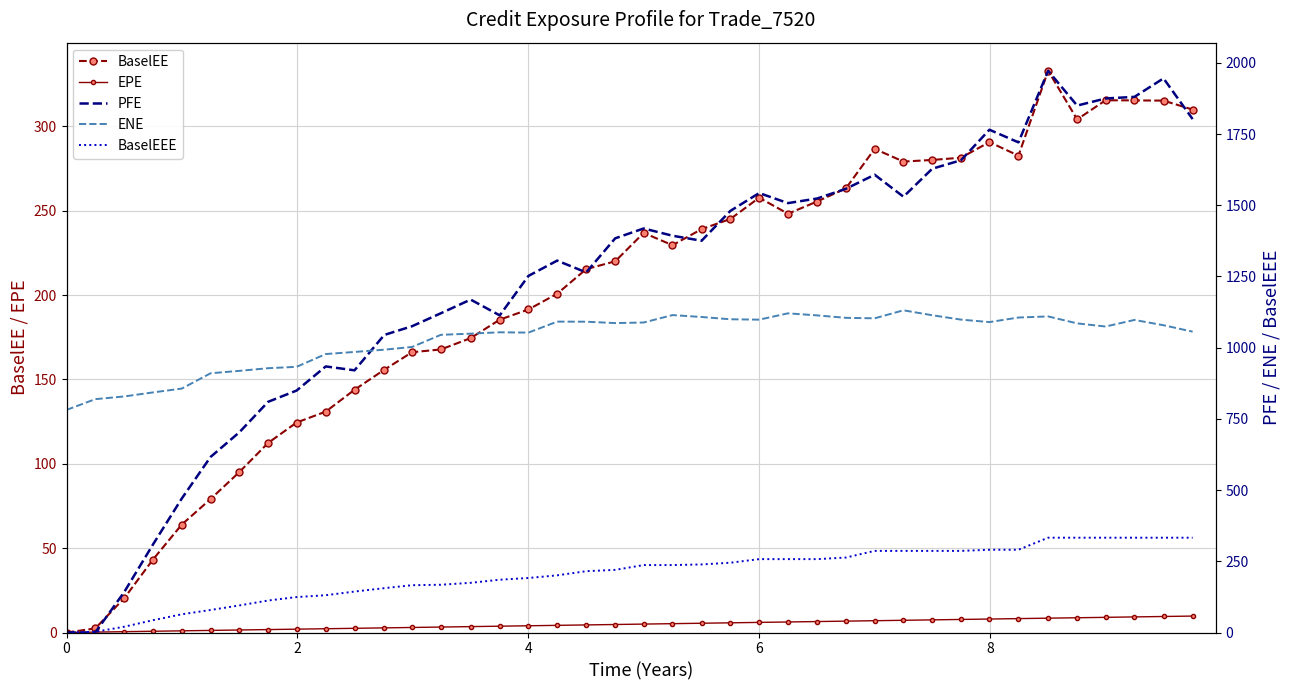

Reading left to right, what are all the values shown in this chart?

BaselEE: 0.0	2.4	20.3	43.3	64.0	79.1	95.1	112.4	124.4	130.9	143.9	155.7	166.1	167.7	174.5	185.4	191.4	200.8	215.3	220.0	236.8	229.5	239.0	245.1	257.7	248.2	255.4	263.2	286.6	279.1	280.1	281.4	290.6	282.6	332.9	304.1	315.4	315.3	315.2	309.9
EPE: 0.0	0.2	0.5	0.7	1.0	1.2	1.5	1.7	2.0	2.2	2.5	2.8	3.0	3.2	3.5	3.8	4.0	4.2	4.5	4.8	5.0	5.2	5.5	5.7	6.0	6.2	6.5	6.7	7.0	7.2	7.5	7.7	8.0	8.2	8.5	8.8	9.0	9.2	9.5	9.8
PFE: 0.0	0.0	142.4	309.1	470.5	616.5	703.1	810.1	849.5	934.3	920.6	1044.7	1075.5	1121.0	1169.0	1113.5	1252.1	1305.8	1264.3	1384.1	1418.6	1393.2	1375.5	1480.3	1543.0	1507.6	1523.8	1557.8	1607.3	1530.1	1628.4	1658.2	1765.3	1720.9	1972.4	1850.1	1875.1	1880.6	1945.6	1802.6
ENE: 781.5	819.4	828.9	843.0	856.5	910.2	918.7	928.0	932.9	977.7	985.1	993.0	1002.6	1045.2	1049.3	1054.1	1053.0	1091.5	1091.3	1086.4	1088.4	1114.5	1107.8	1099.8	1098.5	1120.7	1113.5	1104.9	1103.2	1131.3	1114.0	1098.6	1090.0	1105.9	1109.8	1085.4	1074.3	1097.5	1078.9	1056.3
BaselEEE: 0.0	2.4	20.3	43.3	64.0	79.1	95.1	112.4	124.4	130.9	143.9	155.7	166.1	167.7	174.5	185.4	191.4	200.8	215.3	220.0	236.8	236.8	239.0	245.1	257.7	257.7	257.7	263.2	286.6	286.6	286.6	286.6	290.6	290.6	332.9	332.9	332.9	332.9	332.9	332.9